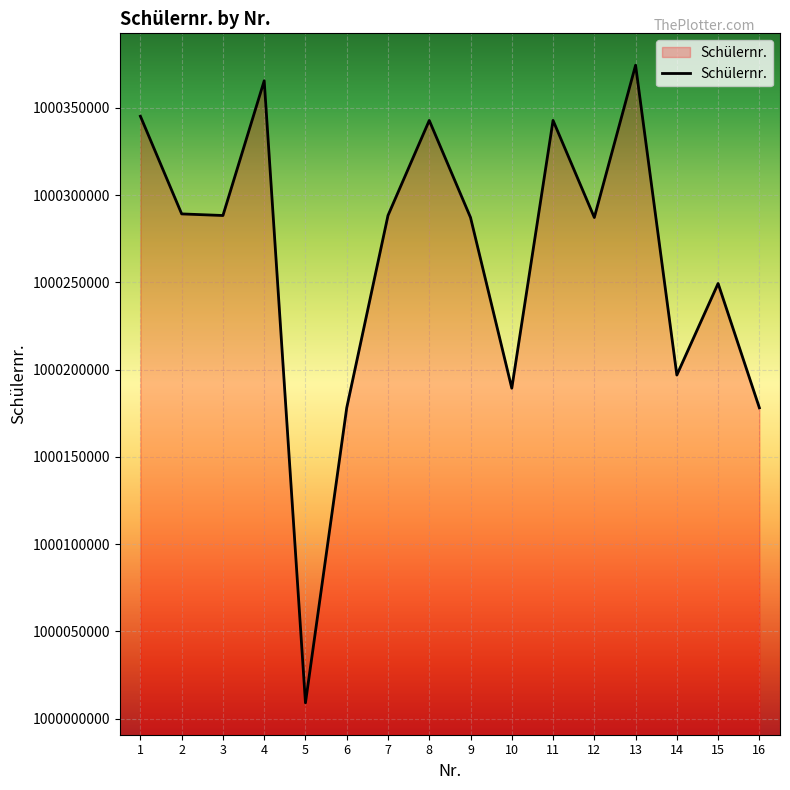

Count the number of data series in this chart.

1